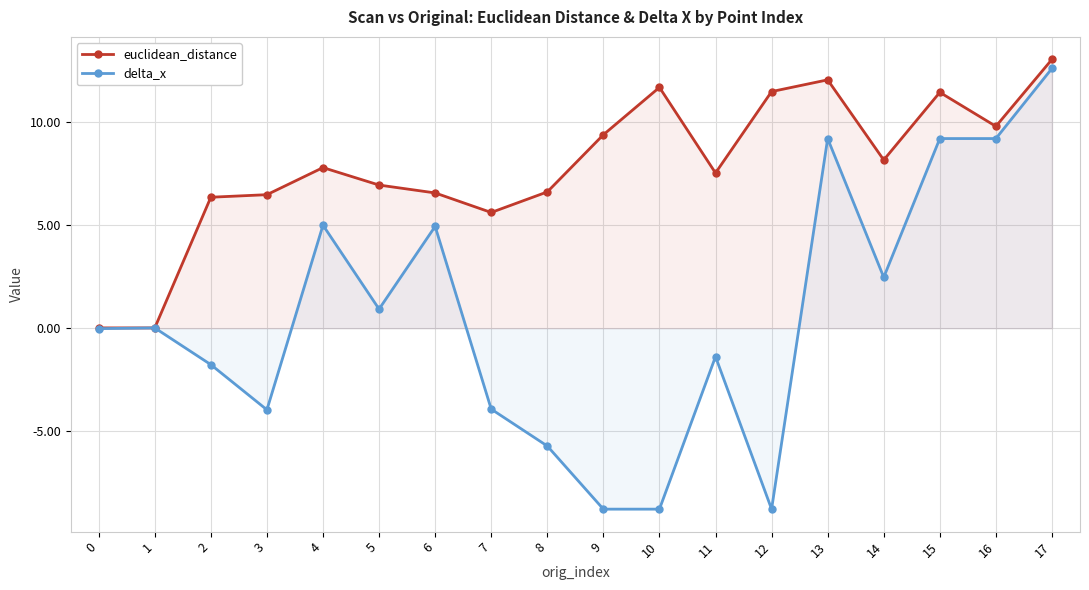

Reading left to right, transcribe all the data shown in this chart.

euclidean_distance: 0=0.0	1=0.0	2=6.3	3=6.5	4=7.8	5=6.9	6=6.6	7=5.6	8=6.6	9=9.4	10=11.7	11=7.5	12=11.5	13=12.0	14=8.2	15=11.4	16=9.8	17=13.0
delta_x: 0=-0.0	1=0.0	2=-1.8	3=-3.9	4=5.0	5=0.9	6=4.9	7=-3.9	8=-5.7	9=-8.8	10=-8.8	11=-1.4	12=-8.8	13=9.2	14=2.5	15=9.2	16=9.2	17=12.6